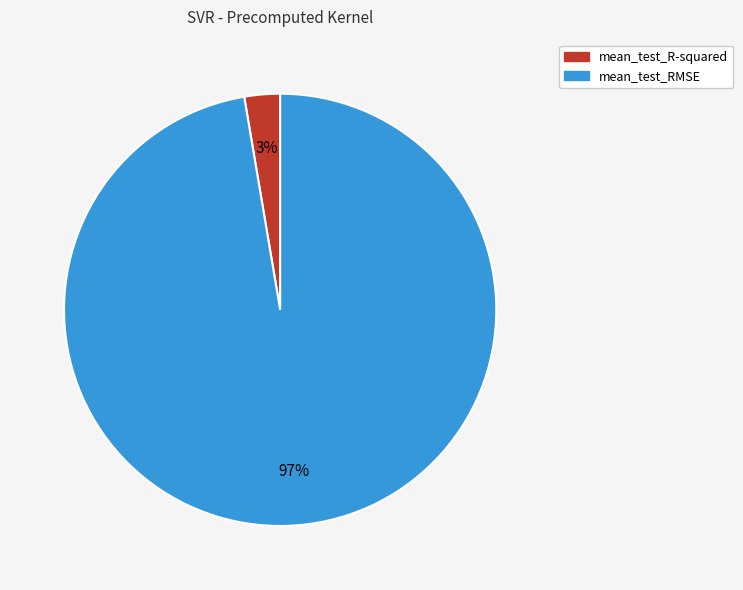

What is the smallest slice in the pie chart?

mean_test_R-squared